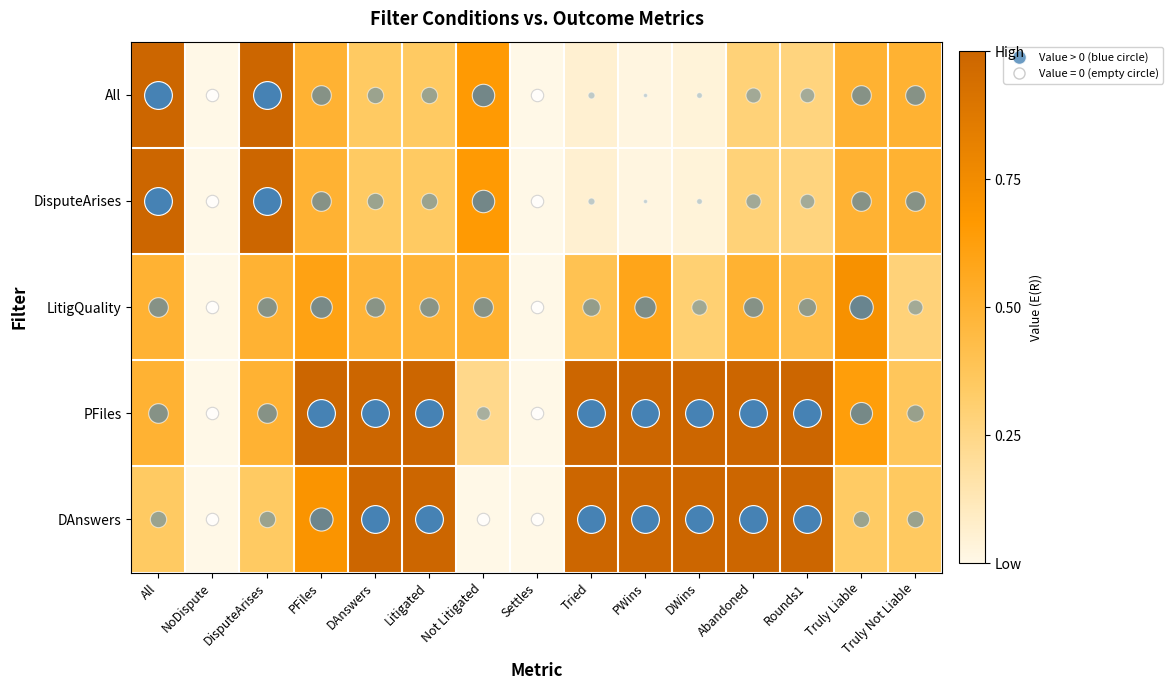

Which series has the largest total across all categories?

PFiles